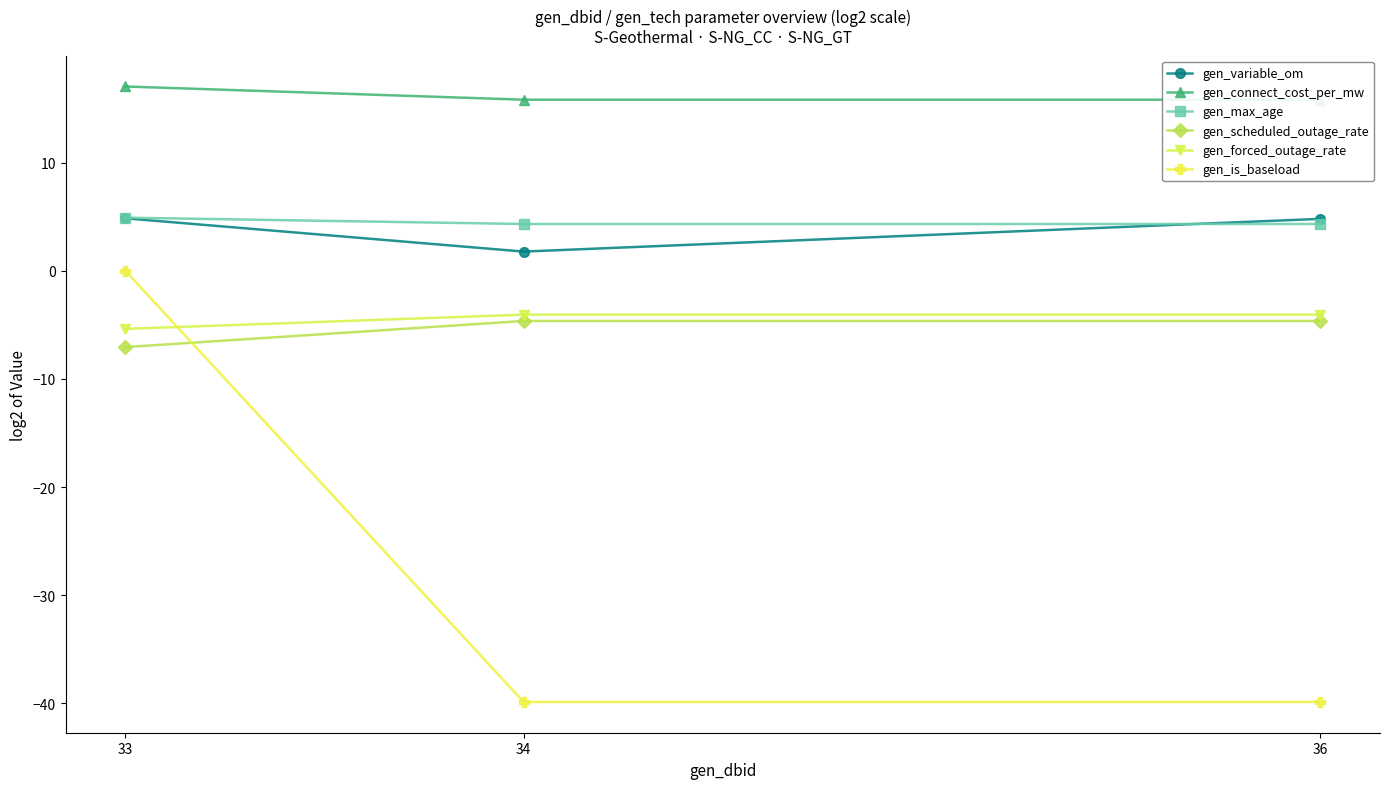

What is the difference between the maximum and minimum values in the gen_variable_om series?

3.1